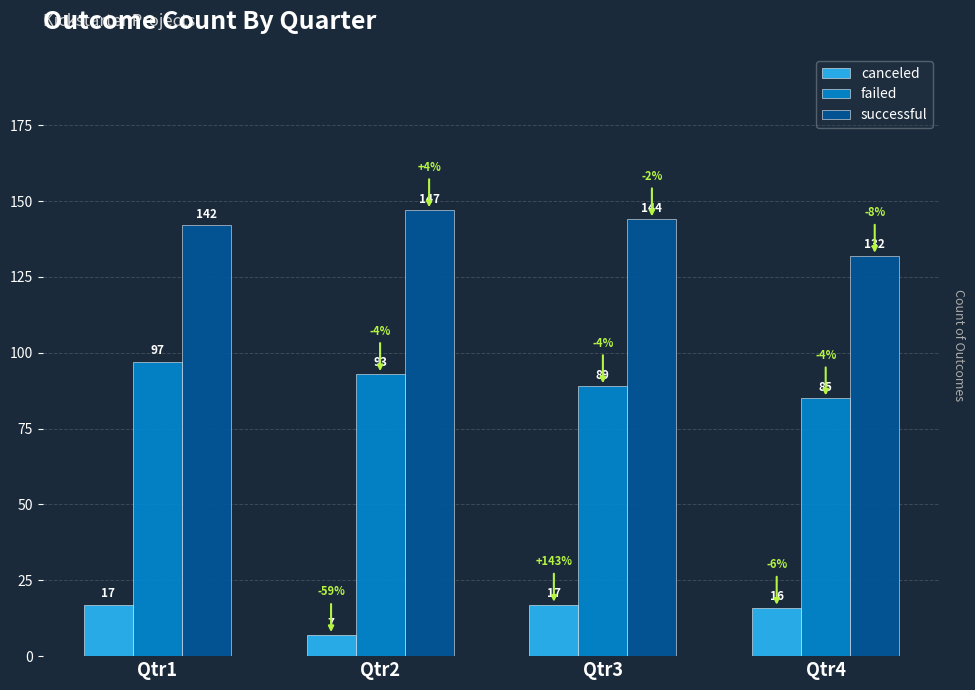

What is the lowest value of the canceled series?

7